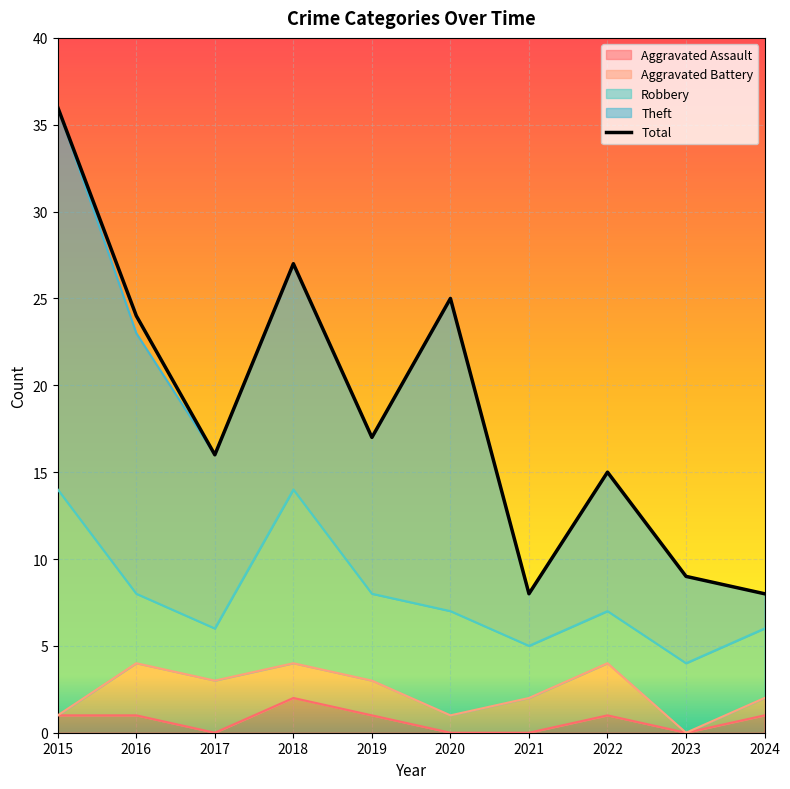

Which series changed the most between 2020 and 2022?

Theft